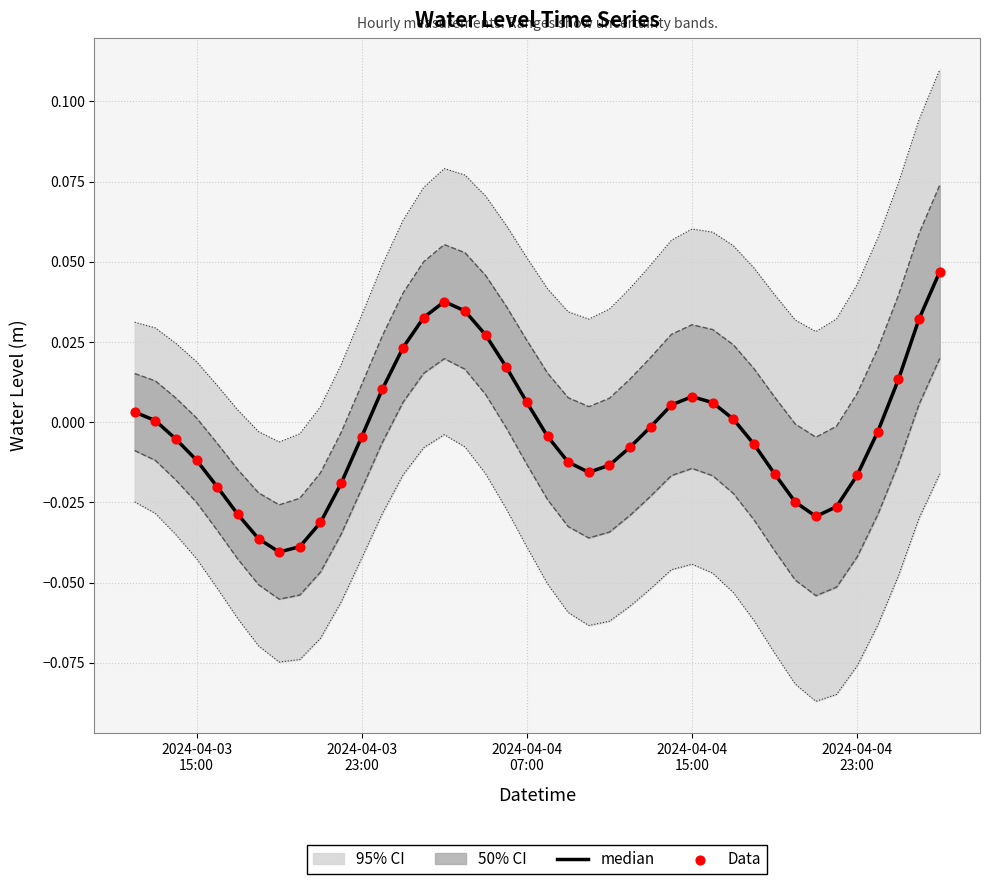

Which series has the largest total across all categories?

median